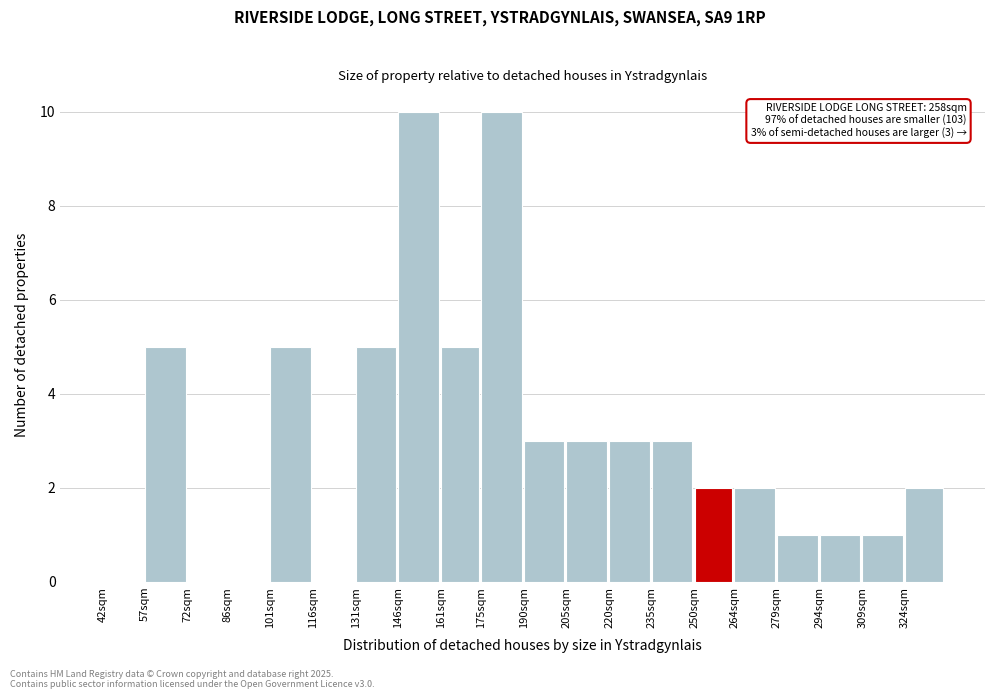

Reading left to right, list all the values displayed in this chart.

42sqm=0	57sqm=5	72sqm=0	86sqm=0	101sqm=5	116sqm=0	131sqm=5	146sqm=10	161sqm=5	175sqm=10	190sqm=3	205sqm=3	220sqm=3	235sqm=3	250sqm=2	264sqm=2	279sqm=1	294sqm=1	309sqm=1	324sqm=2